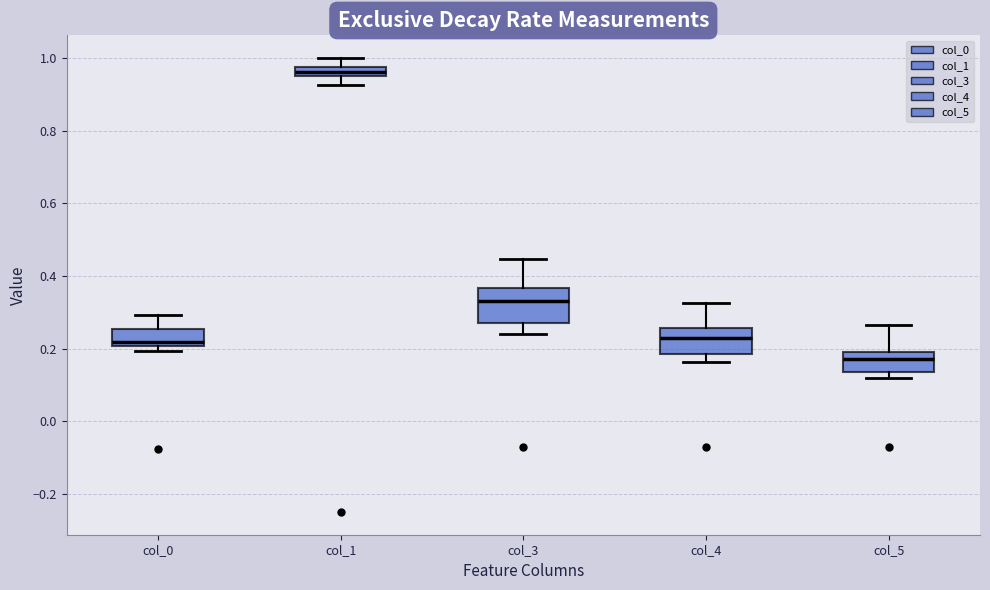

Where does the median line of the box for col_3 sit on the y-axis? The values are not printed on the chart, so give them approximately, as read against the axis.

0.34